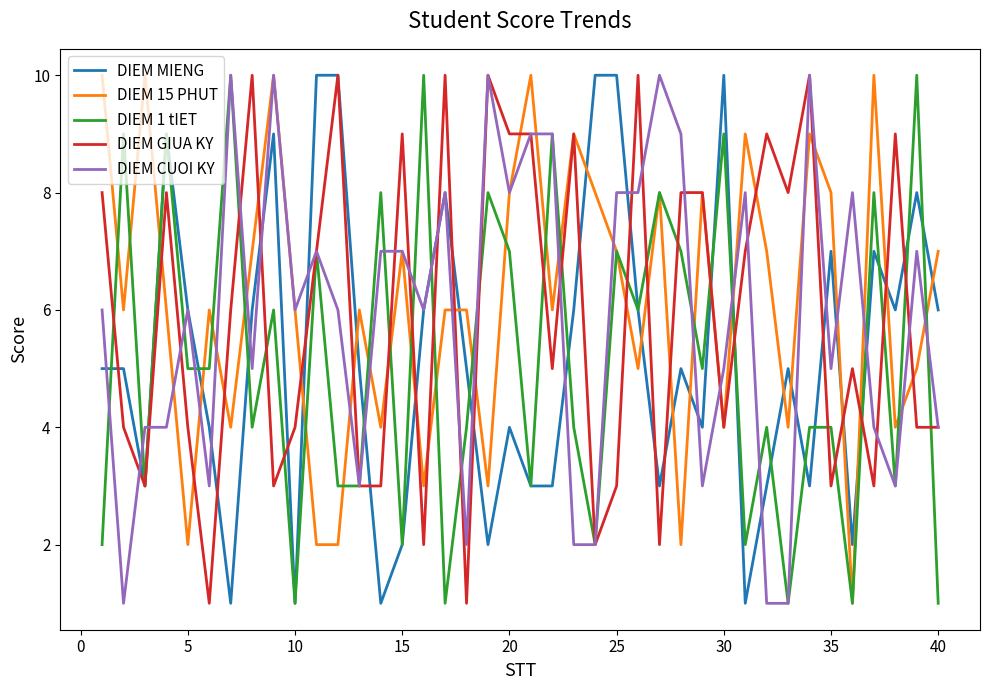

What is the difference between the second highest and second lowest values in the DIEM GIUA KY series?

9